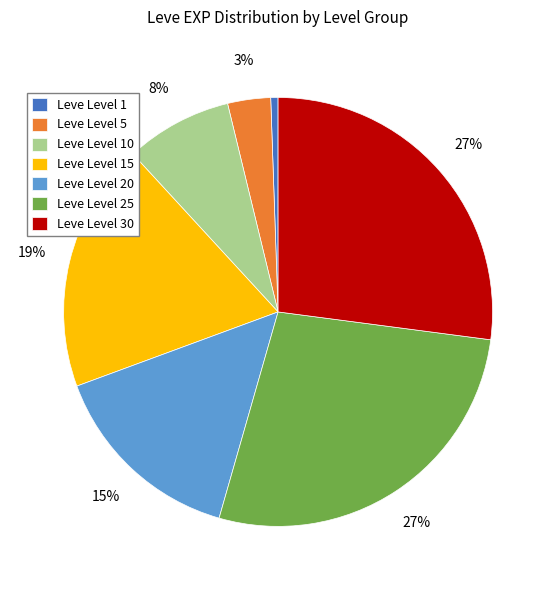

Which category has the smallest portion of the pie?

Leve Level 1